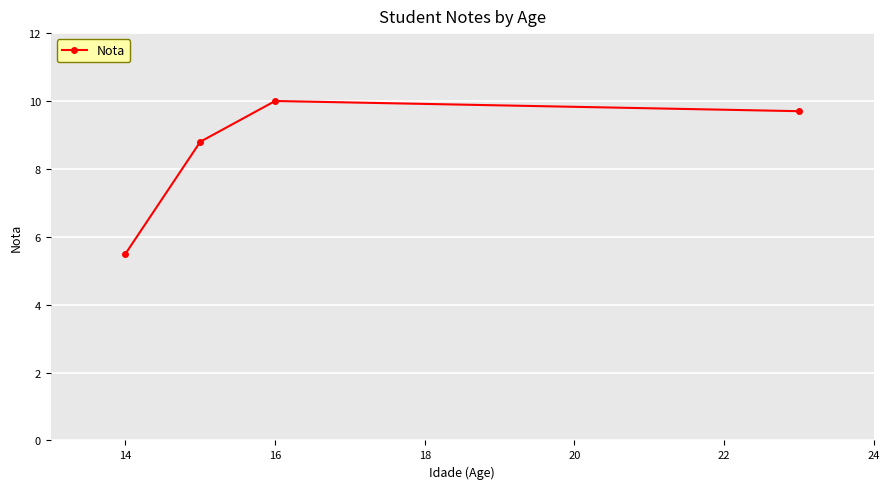

How many values are below 9?

2